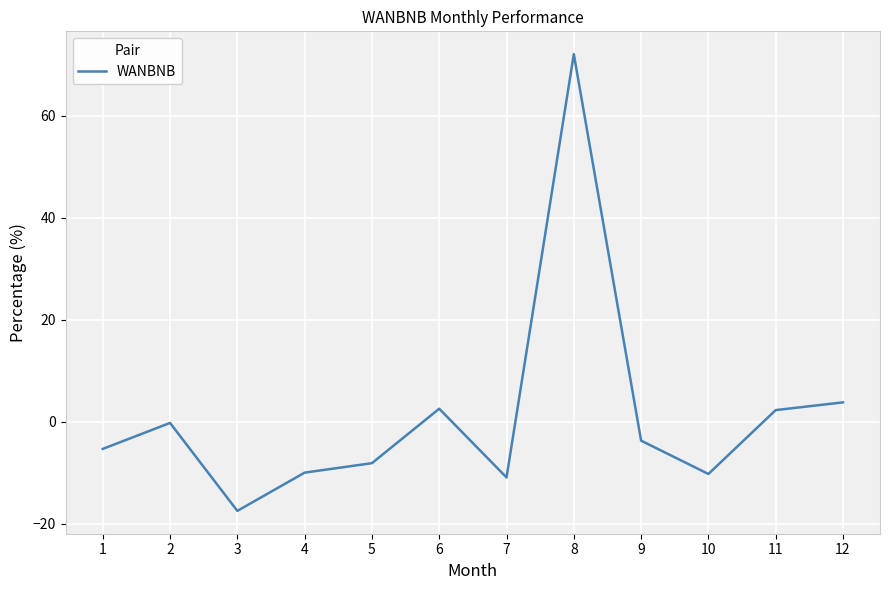

What is the change in value from 4 to 6?

+12.5